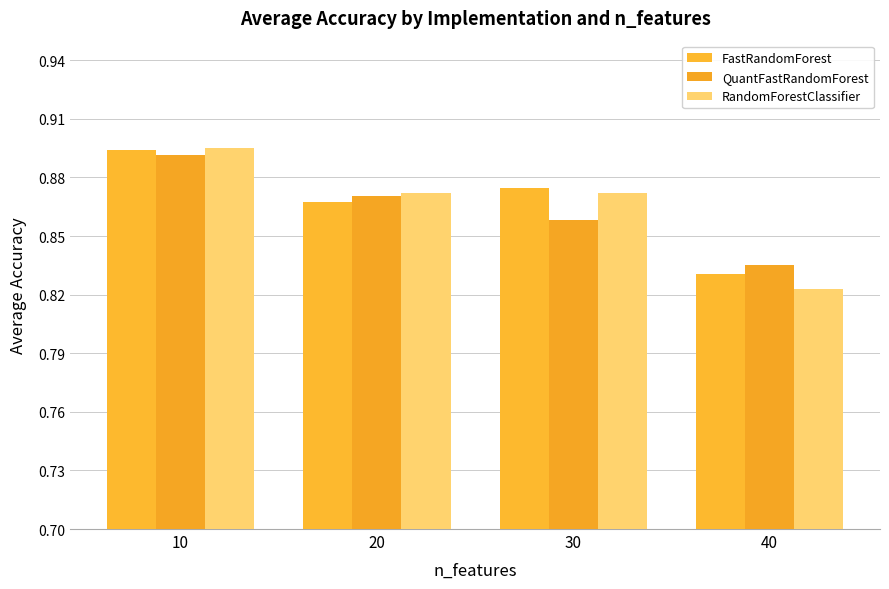

Rank the series by their maximum value, from lowest to highest.

QuantFastRandomForest, FastRandomForest, RandomForestClassifier